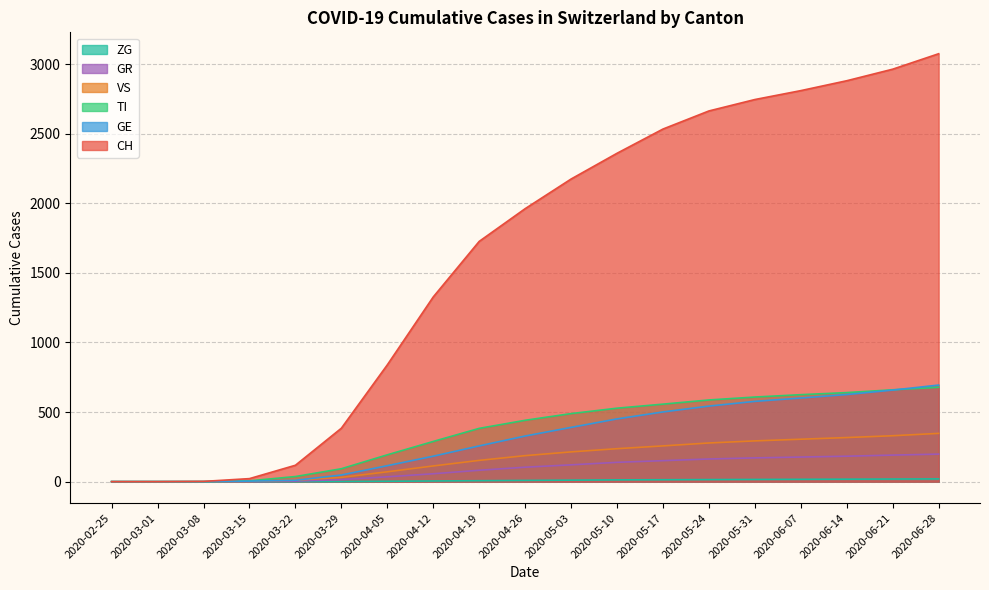

What is the difference between the GE values at 2020-06-21 and 2020-03-22?

648